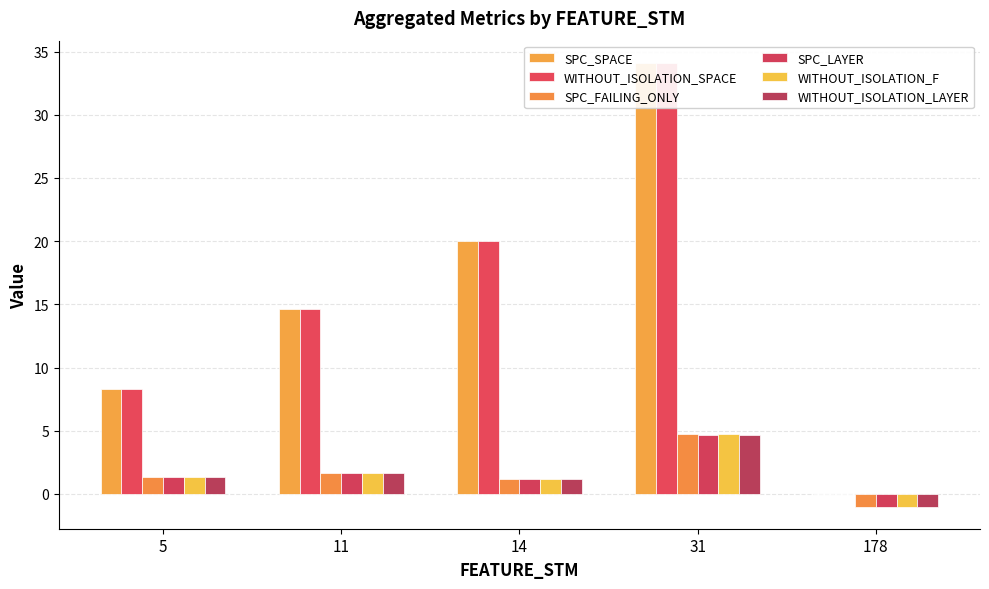

Where does the WITHOUT_ISOLATION_LAYER series first go above 1?

5